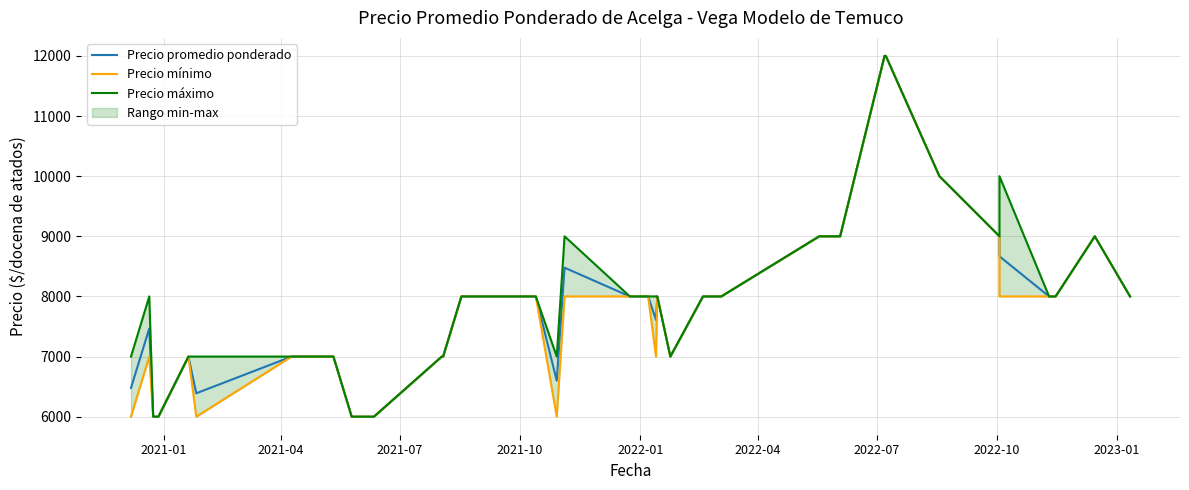

How many data points in Precio mínimo are less than 8000?

18